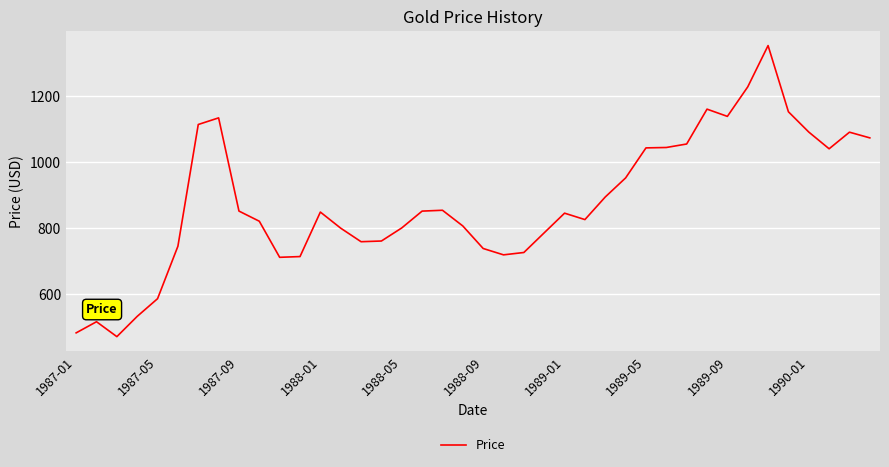

What is the greatest value displayed?

1352.0